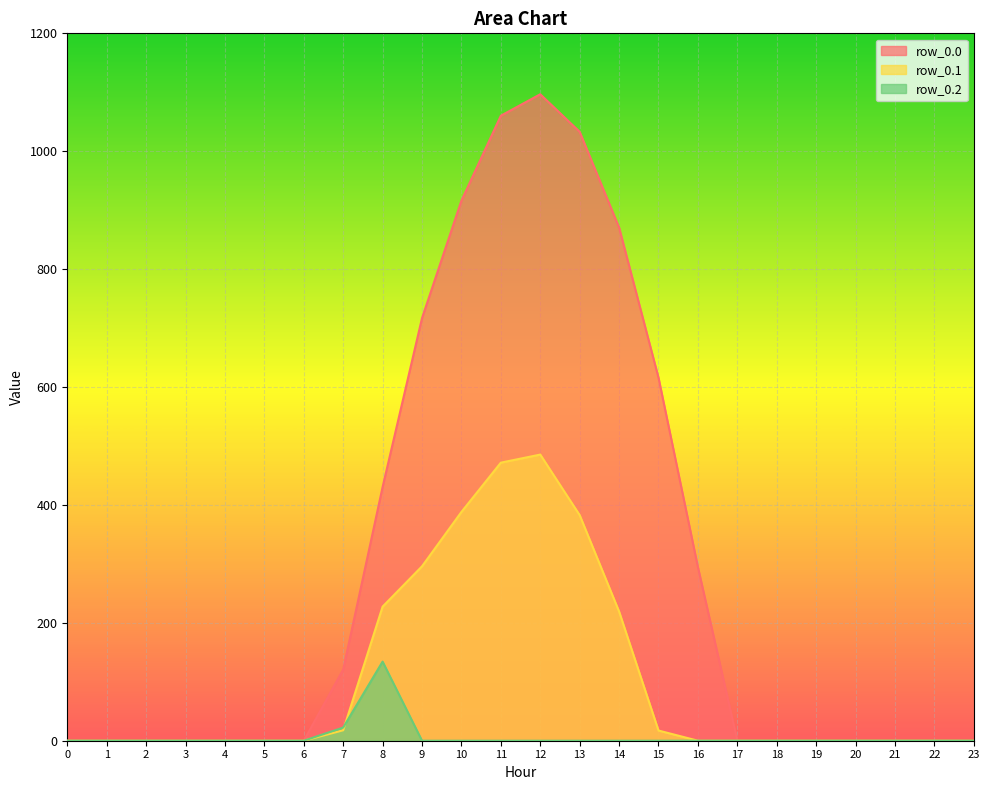

Reading right to left, what are all the values shown in this chart?

row_0.0: 0.0	0.0	0.0	0.0	0.0	0.0	0.0	294.5	615.9	870.6	1032.9	1096.7	1060.3	916.2	716.9	430.3	120.6	0.0	0.0	0.0	0.0	0.0	0.0	0.0
row_0.1: 0.0	0.0	0.0	0.0	0.0	0.0	0.0	0.0	17.3	219.2	382.7	485.4	471.7	388.1	295.9	227.5	17.7	0.0	0.0	0.0	0.0	0.0	0.0	0.0
row_0.2: 0.0	0.0	0.0	0.0	0.0	0.0	0.0	0.0	0.0	0.0	0.0	0.0	0.0	0.0	0.0	134.2	22.3	0.0	0.0	0.0	0.0	0.0	0.0	0.0